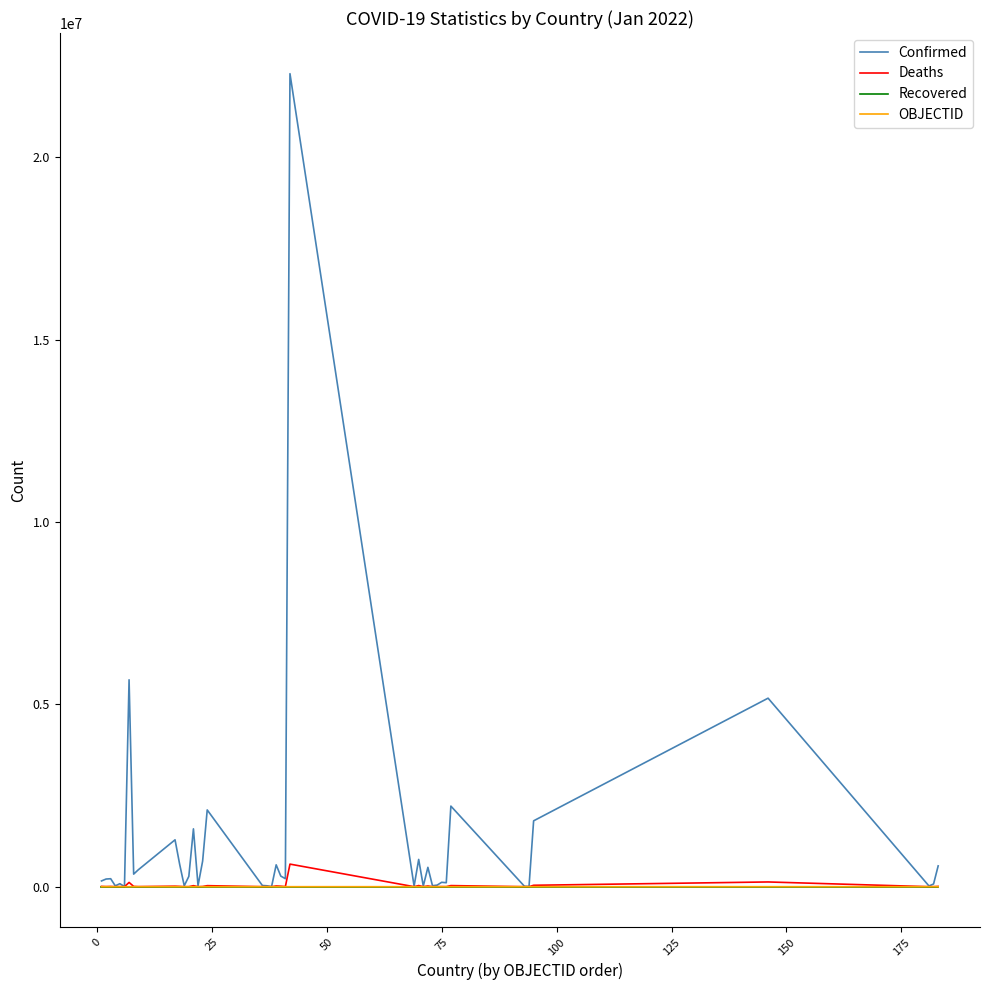

Which series has the largest total across all categories?

Confirmed